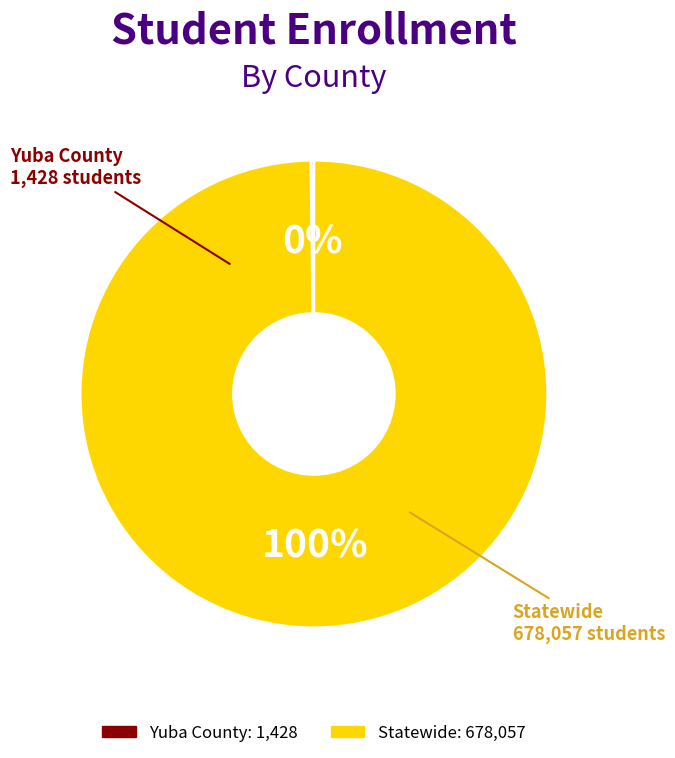

The Statewide slice represents 100% of the pie. True or false?

True